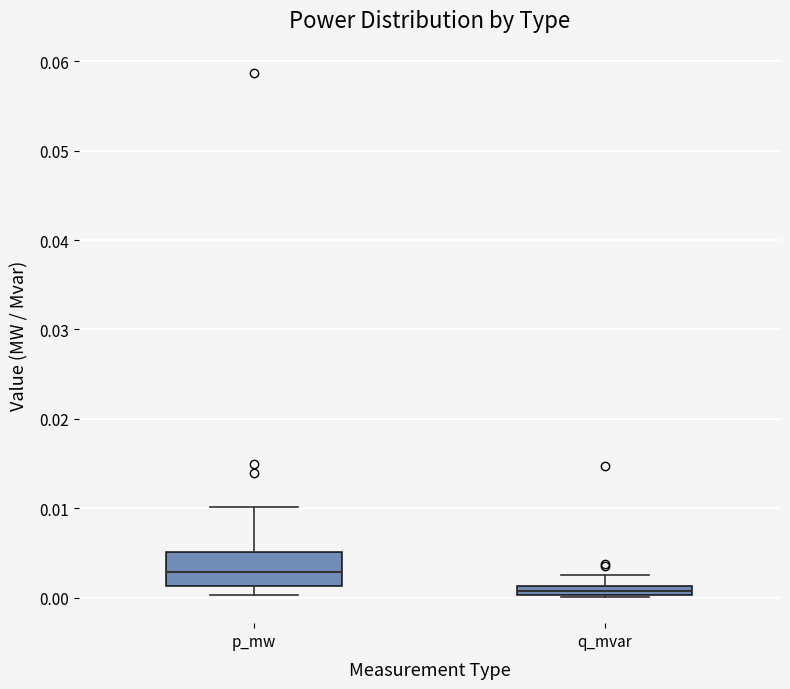

Comparing the boxes themselves (not the whiskers), which one is the tallest?

p_mw